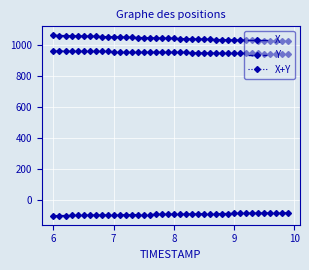

How many distinct data groups are displayed?

3